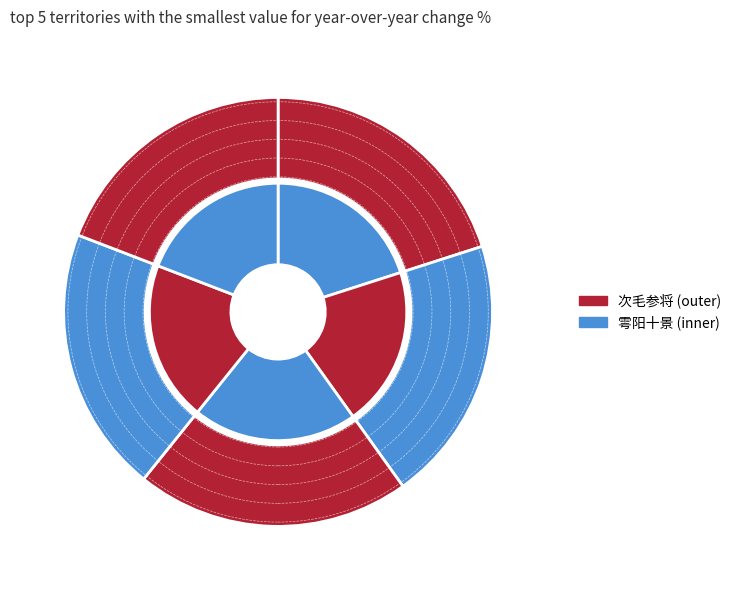

How many segments does this pie chart have?

5